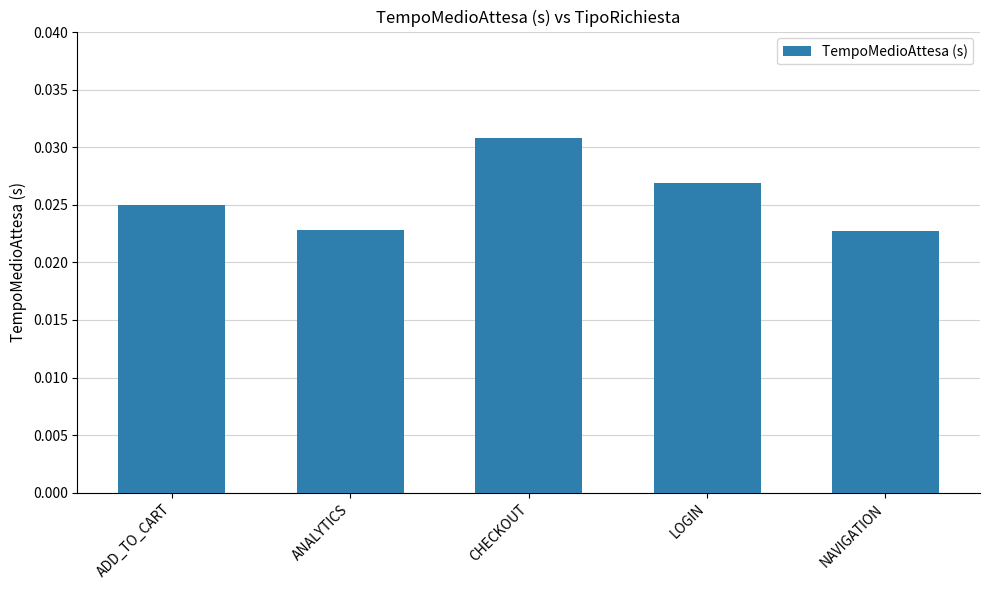

Between CHECKOUT and ADD_TO_CART, which is larger?

CHECKOUT